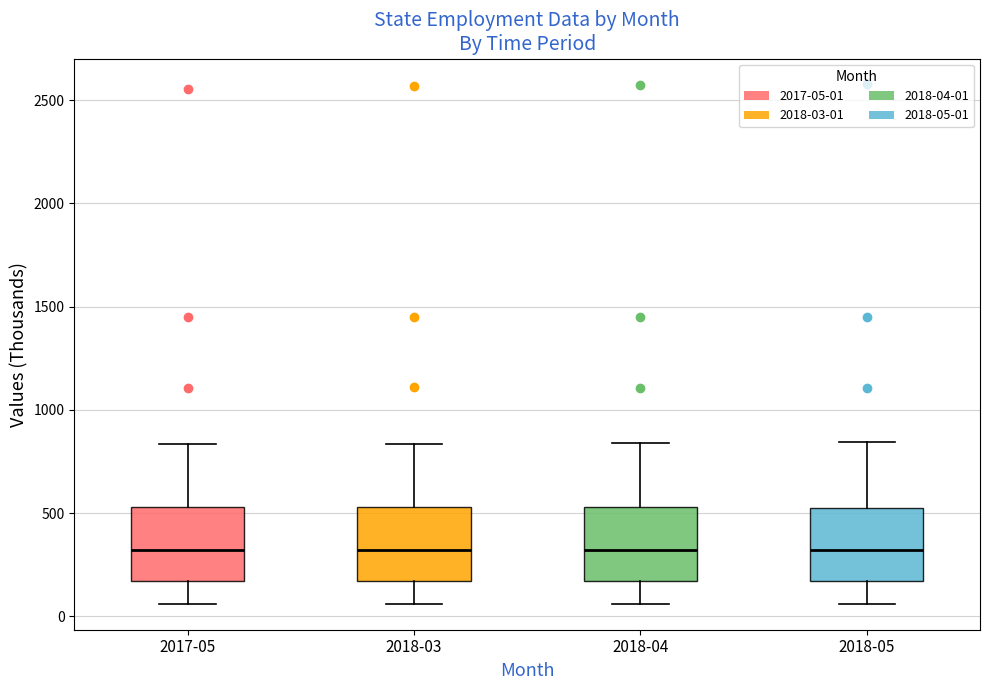

Where does the lower whisker of the box for 2018-04 end on the y-axis? The values are not printed on the chart, so give them approximately, as read against the axis.

50